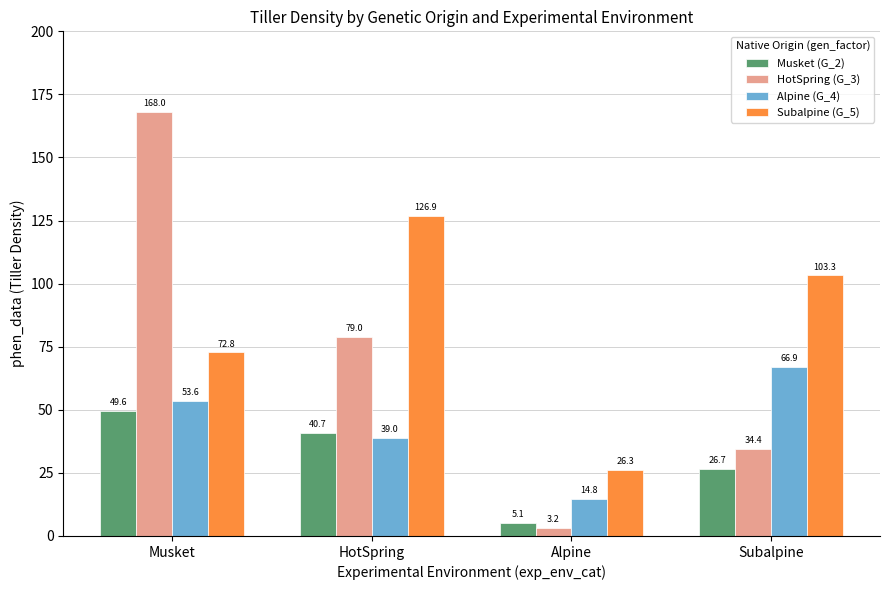

What is the difference between the second highest and minimum values in the HotSpring (G_3) series?

75.7